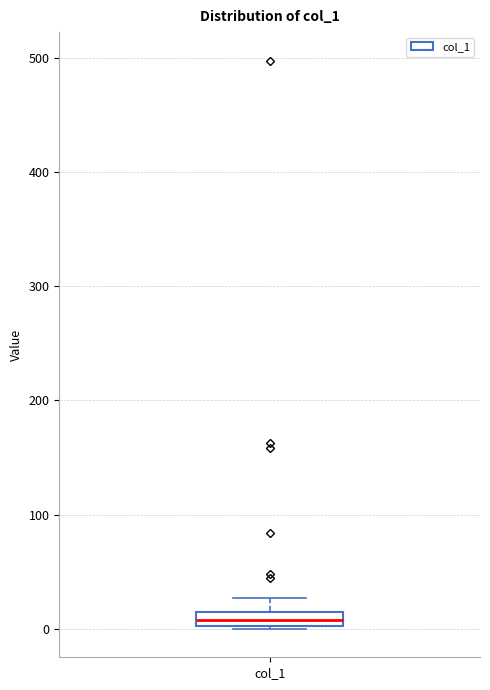

Where is the upper edge of the box for col_1 on the y-axis? The values are not printed on the chart, so give them approximately, as read against the axis.

10